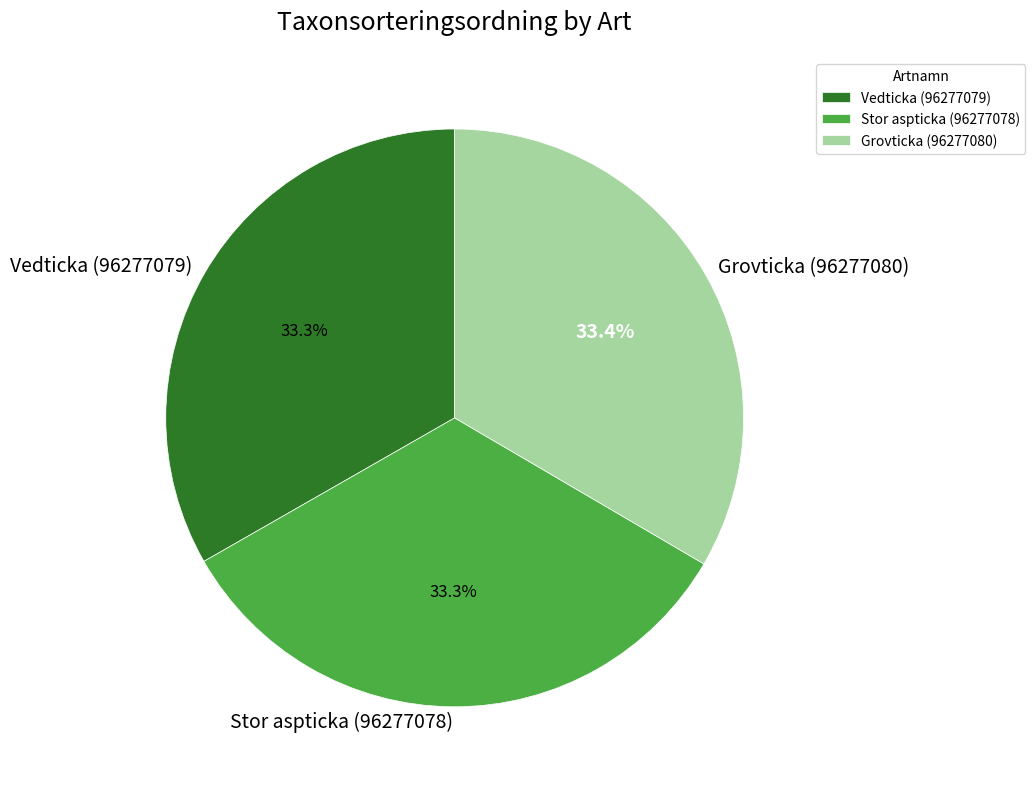

What percentage is the Stor aspticka (96277078) slice, to the nearest percent?

33%